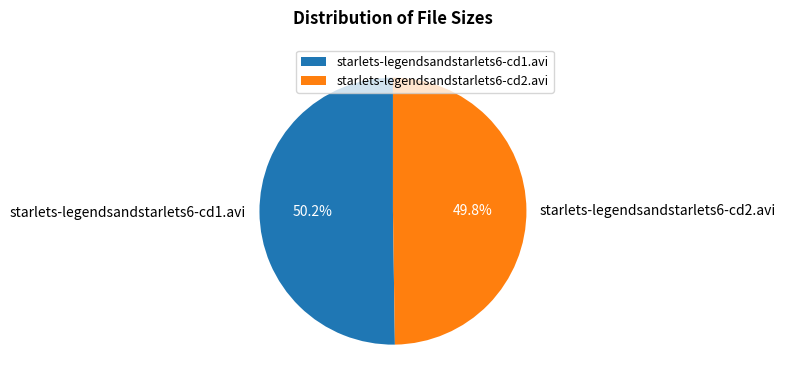

What percentage is the starlets-legendsandstarlets6-cd1.avi slice, to the nearest percent?

50%